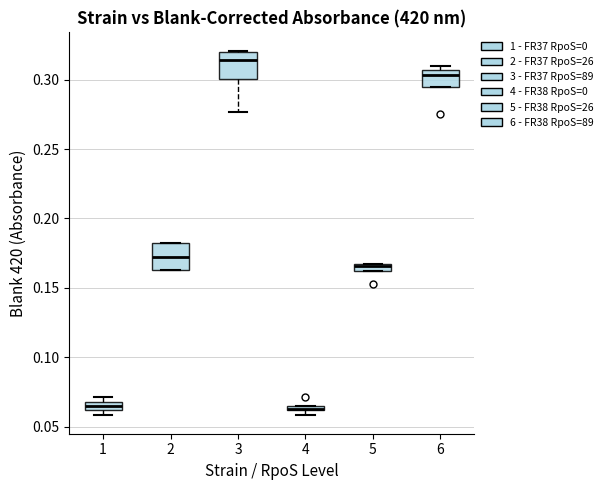

Where is the lower edge of the box at x = 5 on the y-axis? The values are not printed on the chart, so give them approximately, as read against the axis.

0.160